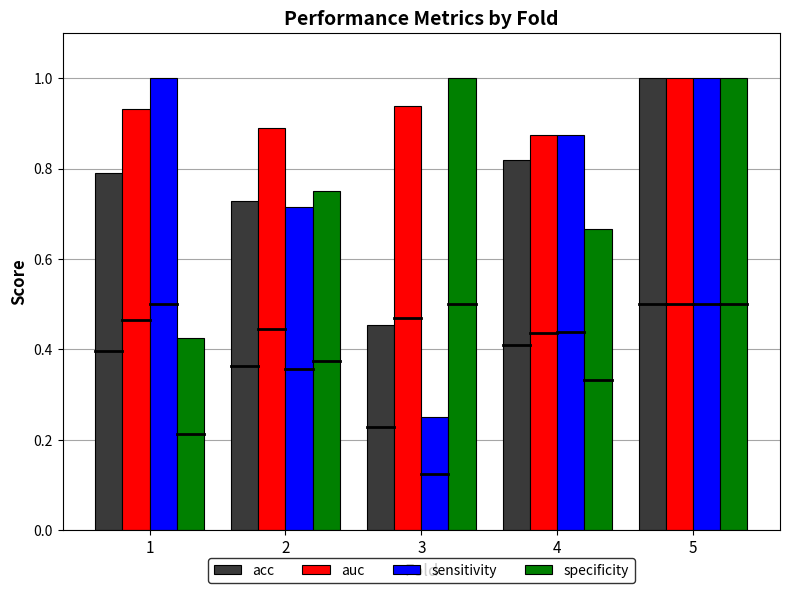

Where is specificity nearest to the value 0?

1